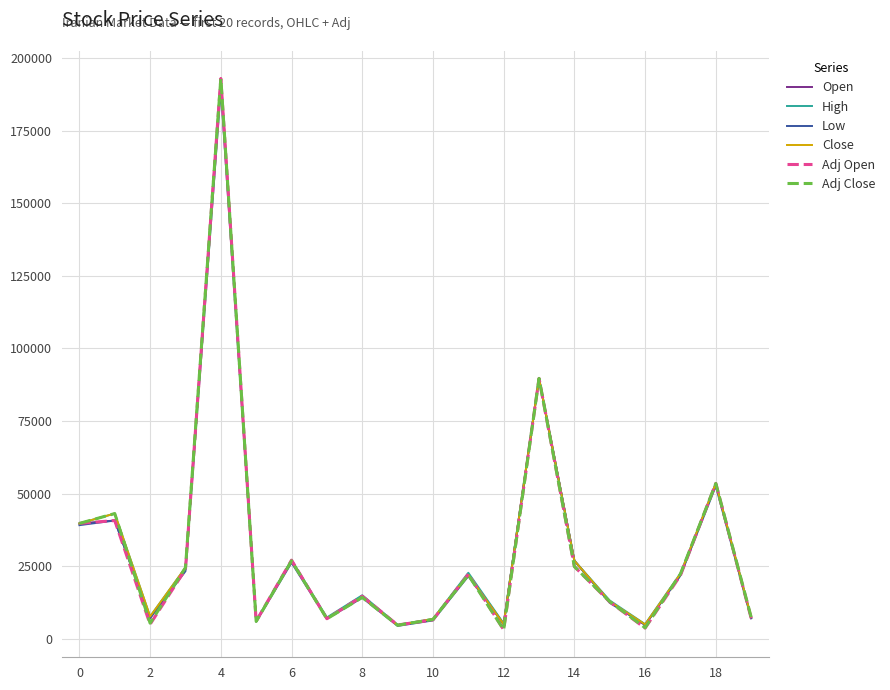

Does the chart have visible grid lines?

Yes